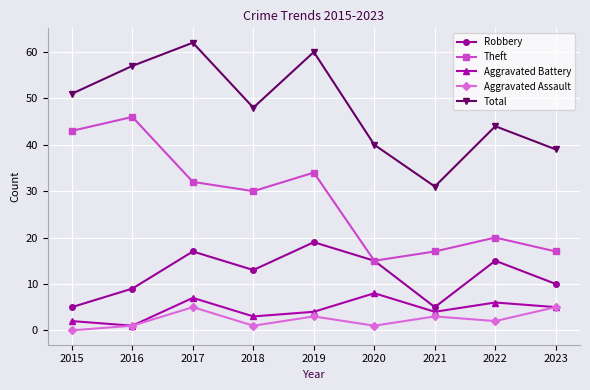

At how many categories does at least one series exceed 9?

9